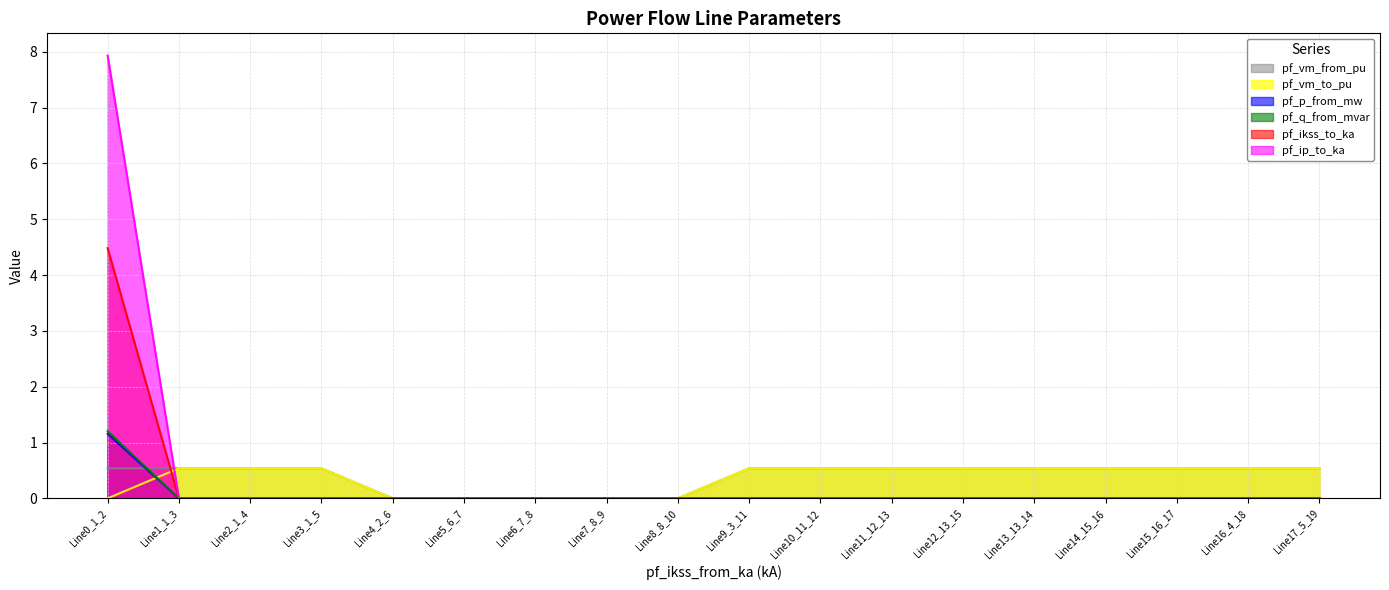

The pf_q_from_mvar series shows 0.0 at Line11_12_13. True or false?

True